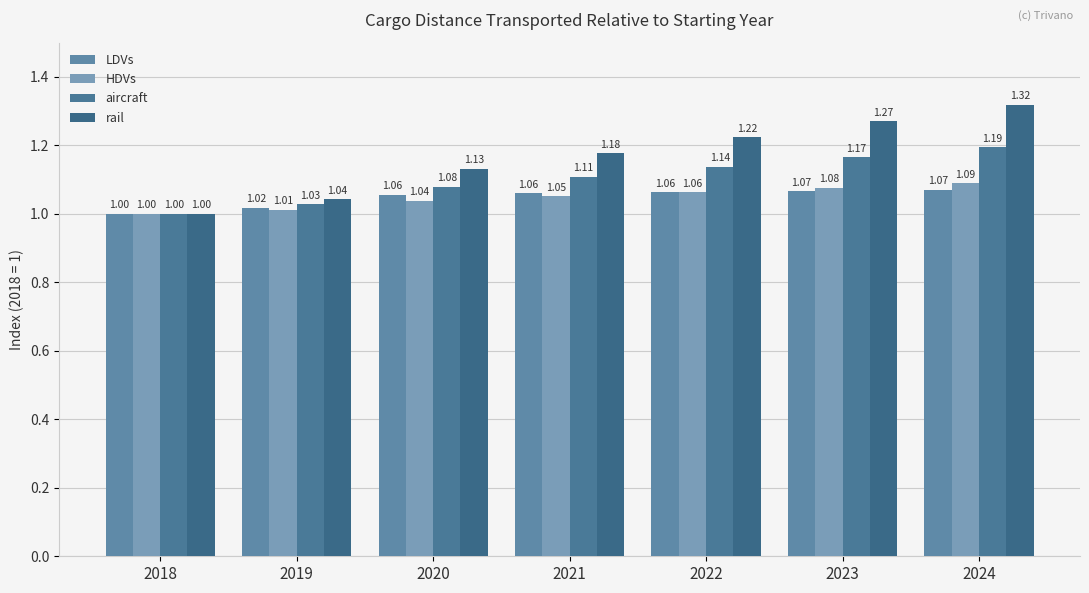

How many bars are there in total?

28